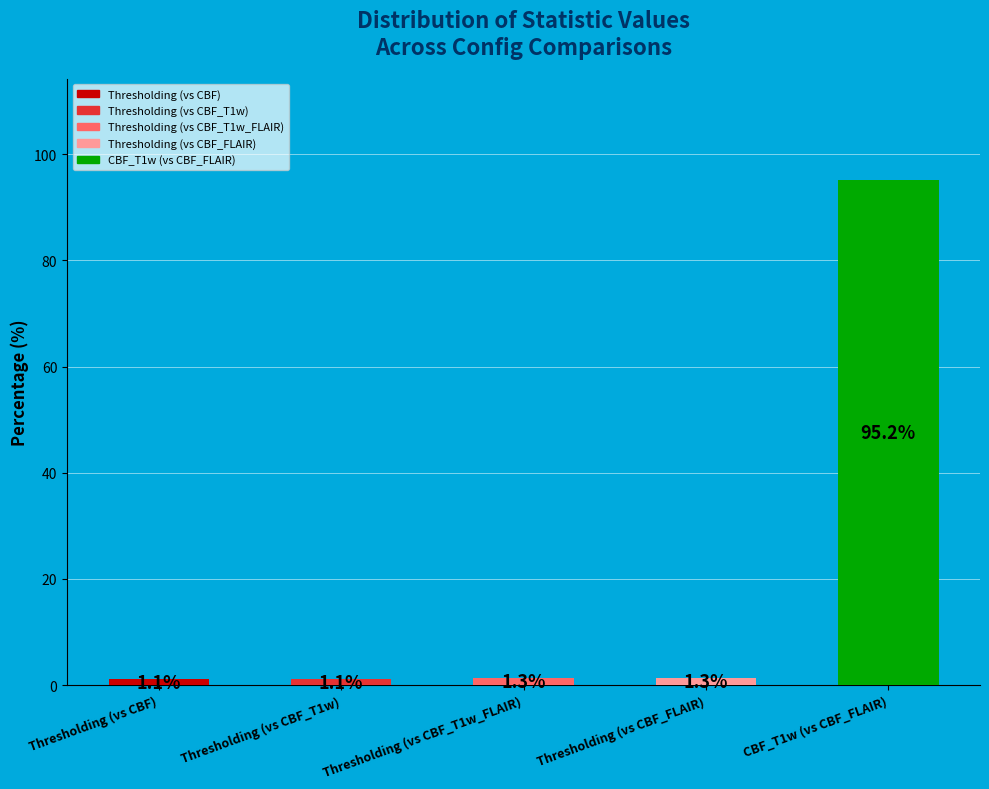

What is the smallest value displayed?

1.1